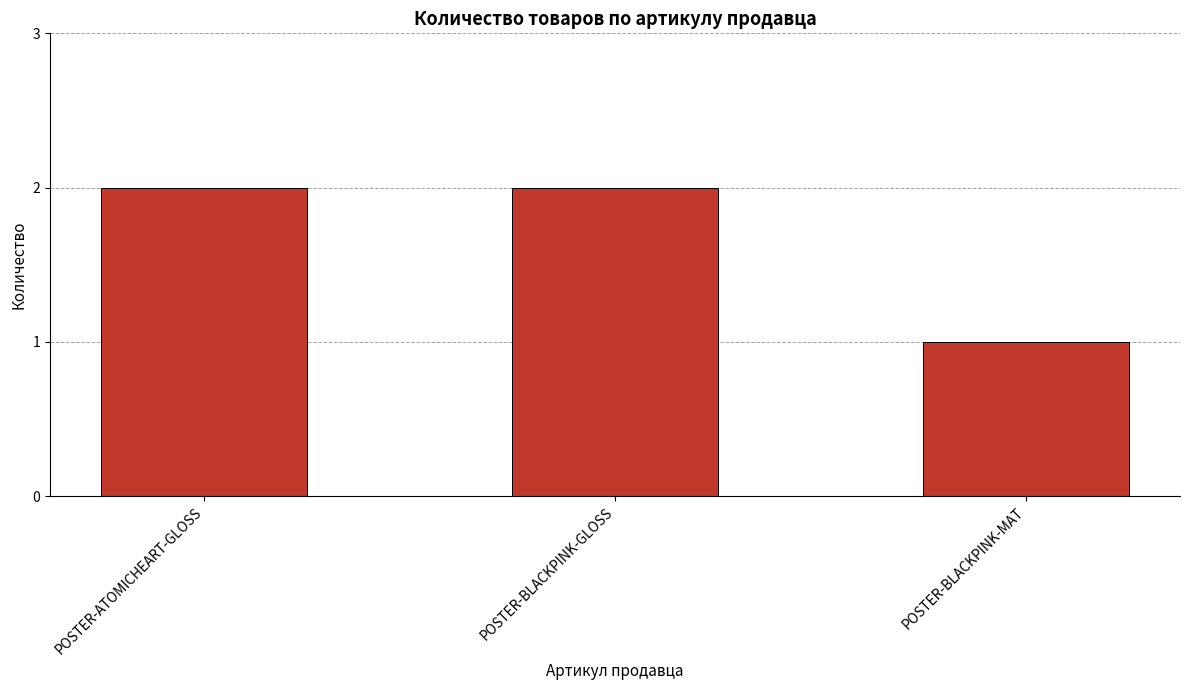

What is the sum of the values at POSTER-BLACKPINK-MAT and POSTER-BLACKPINK-GLOSS?

3